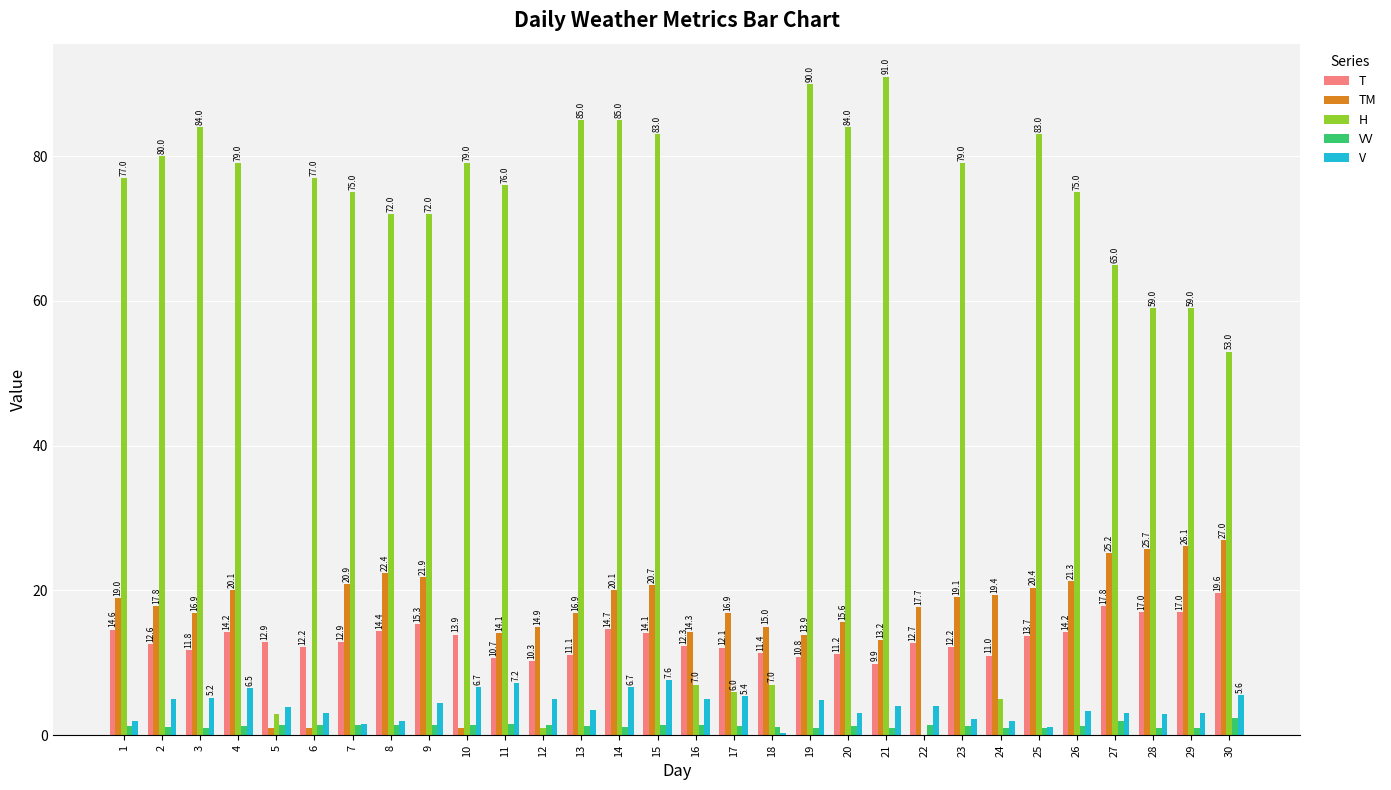

Which category has the highest value in the TM series?

30